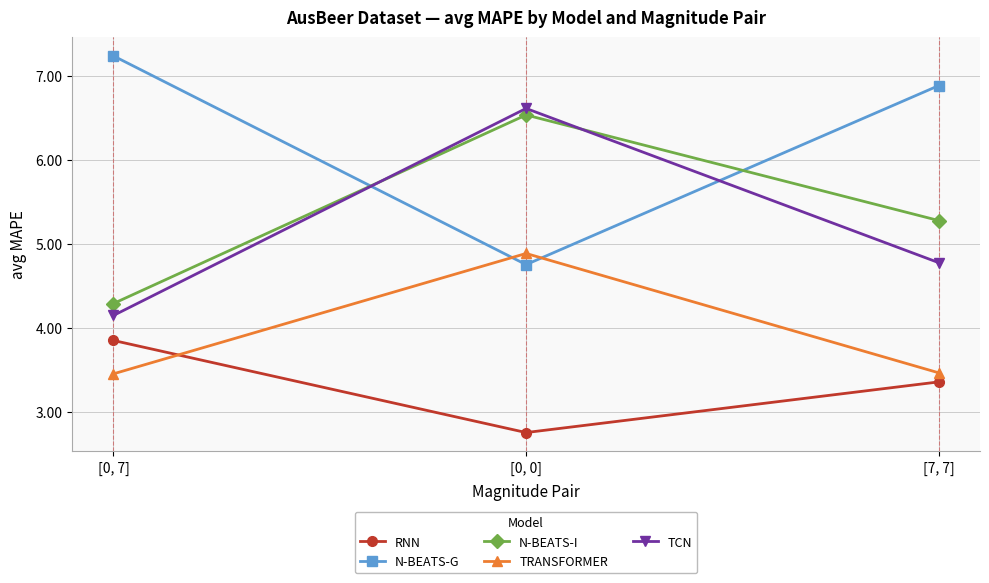

Count the N-BEATS-I values in the range 4 to 6.

2